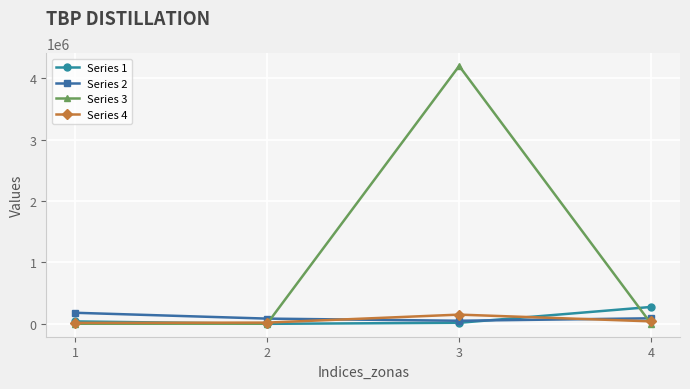

Which series has the widest spread of values?

Series 3